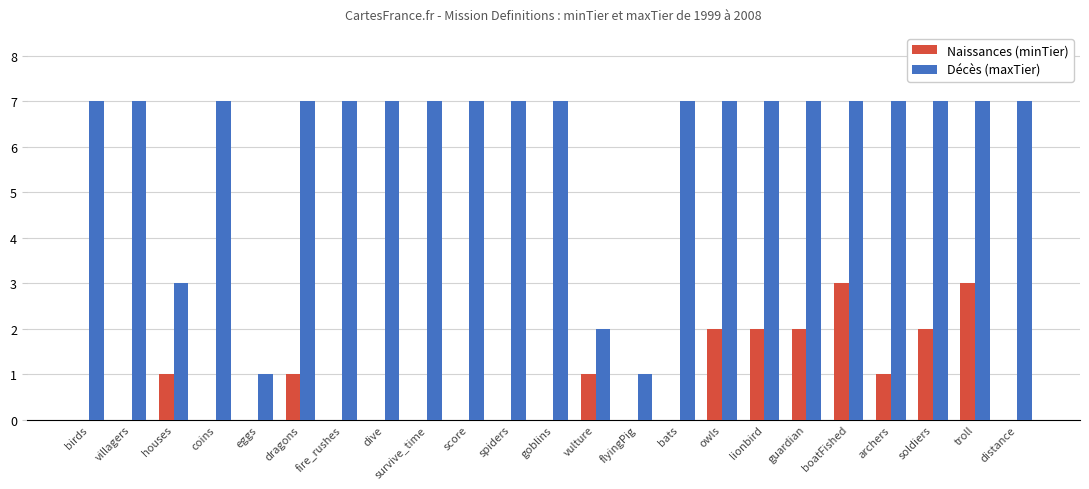

Does the chart contain stacked bars?

No